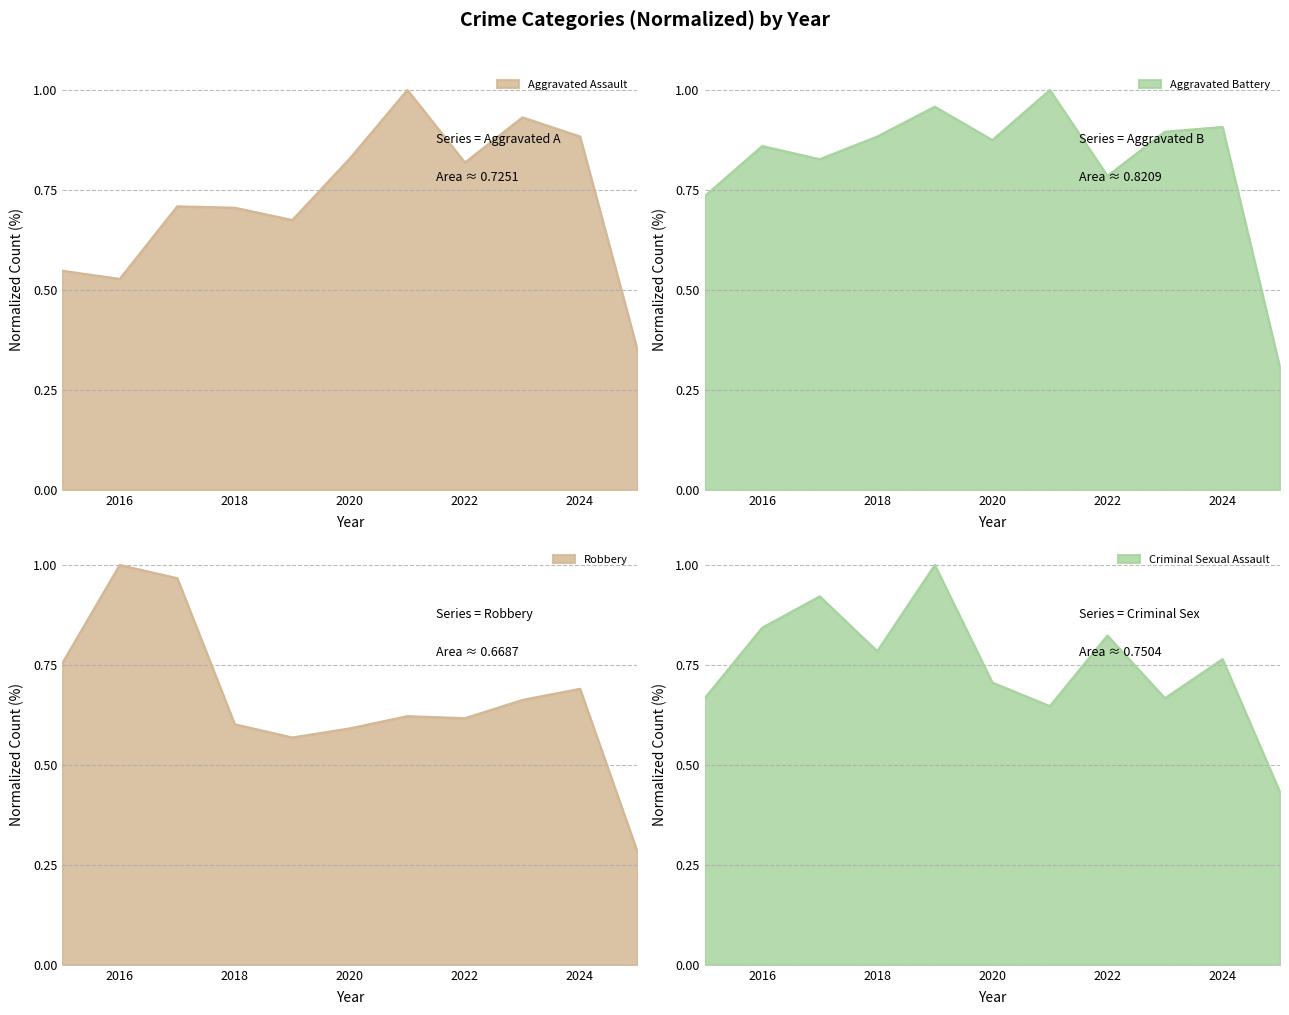

What is the difference between the Aggravated Battery values at 2018 and 2017?

0.1